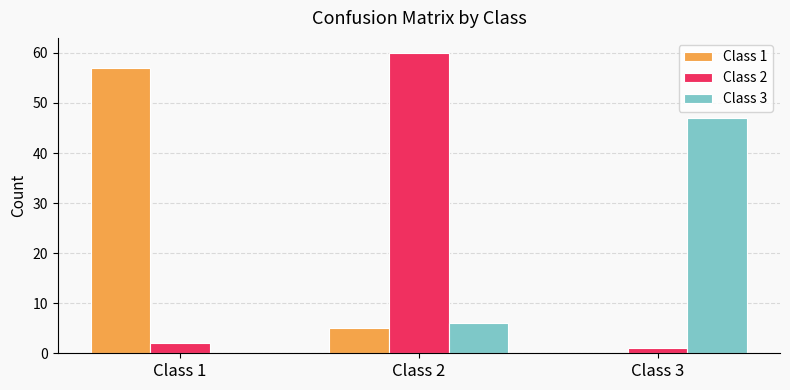

At which category is the sum across all series the highest?

Class 2